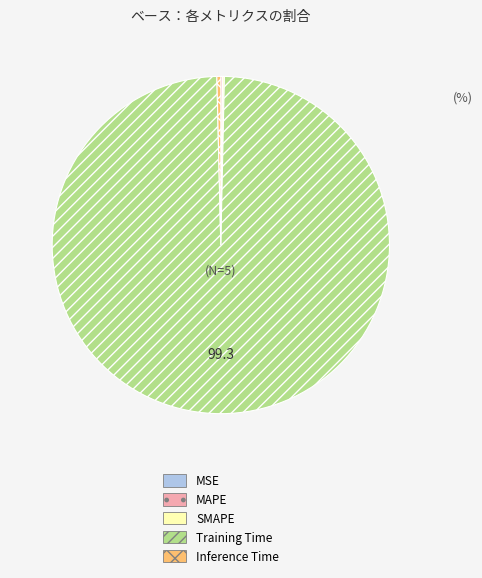

True or false: Inference Time accounts for 0% of the total.

True